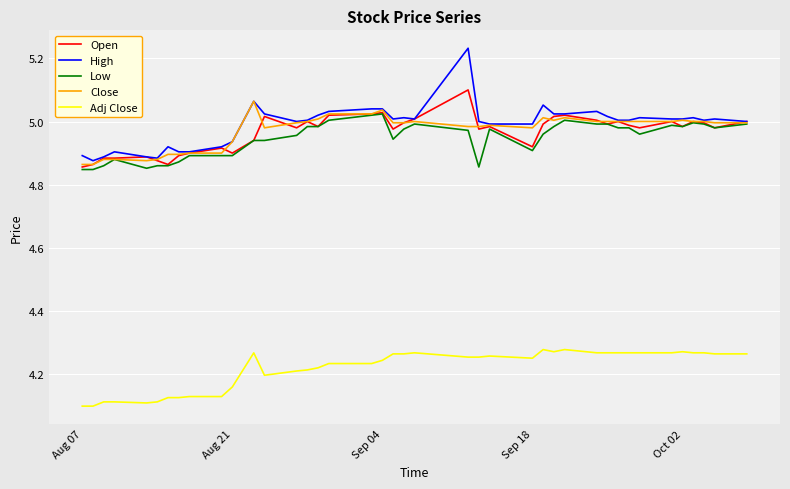

How many lines are shown in the chart?

5